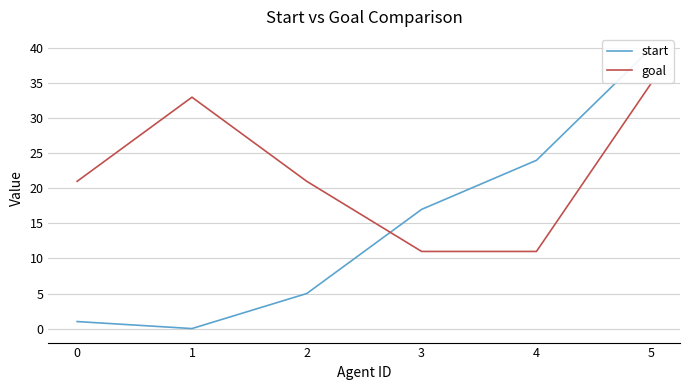

How many lines are shown in the chart?

2